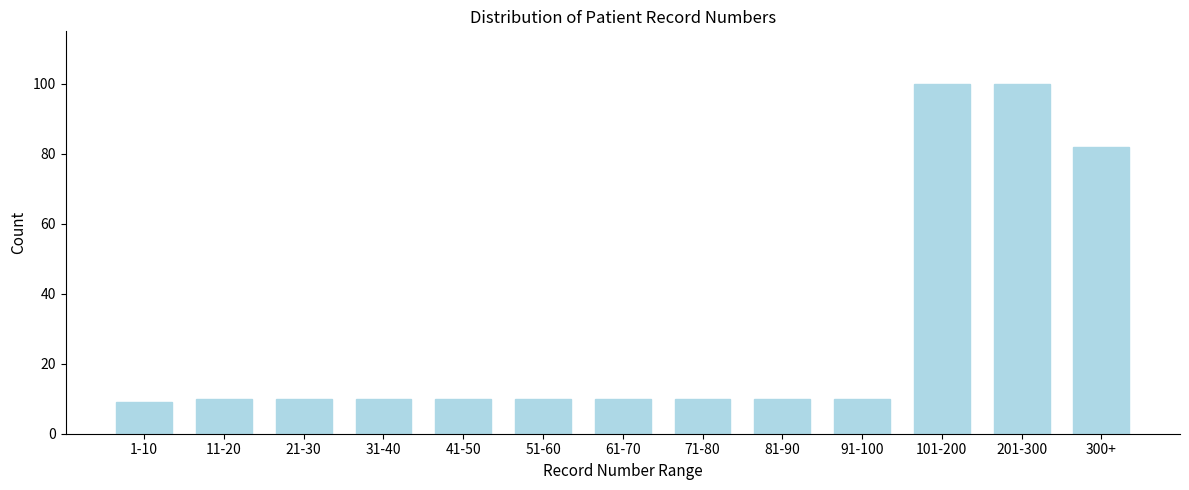

Reading left to right, extract all data points from this chart.

9	10	10	10	10	10	10	10	10	10	100	100	82